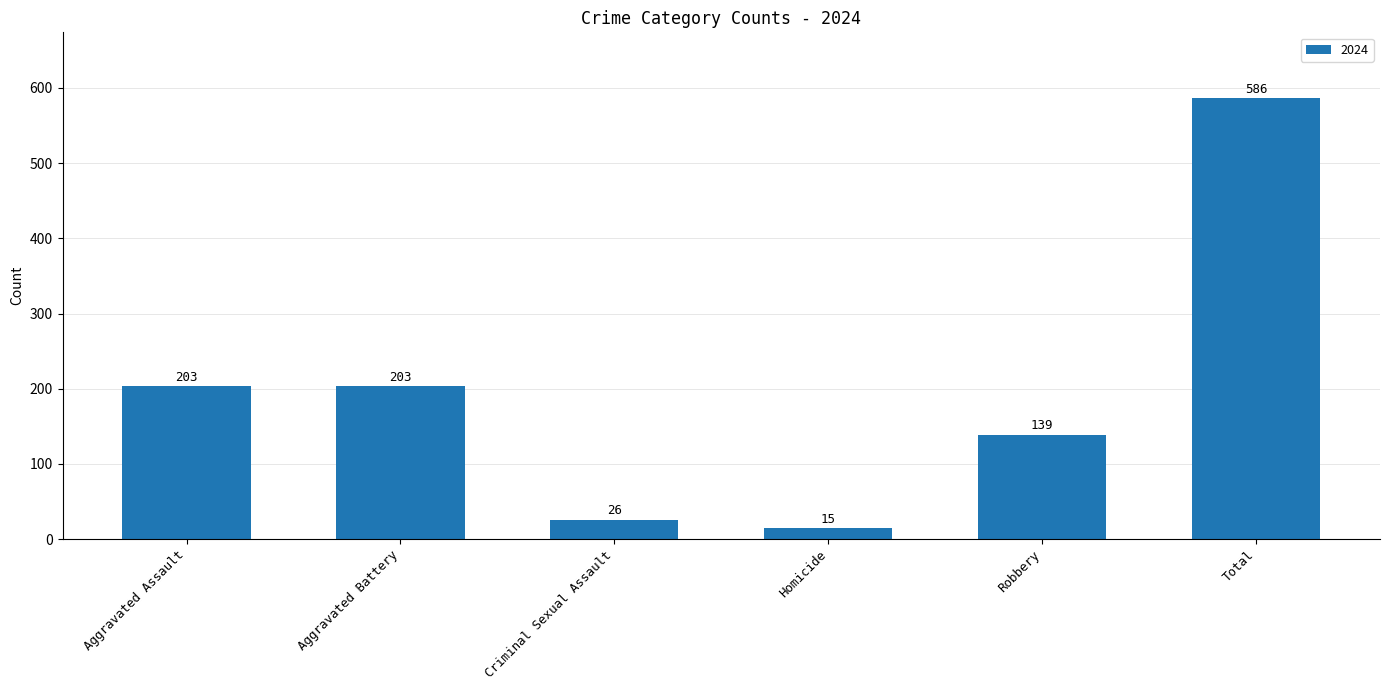

The value at Aggravated Battery is 281. True or false?

False